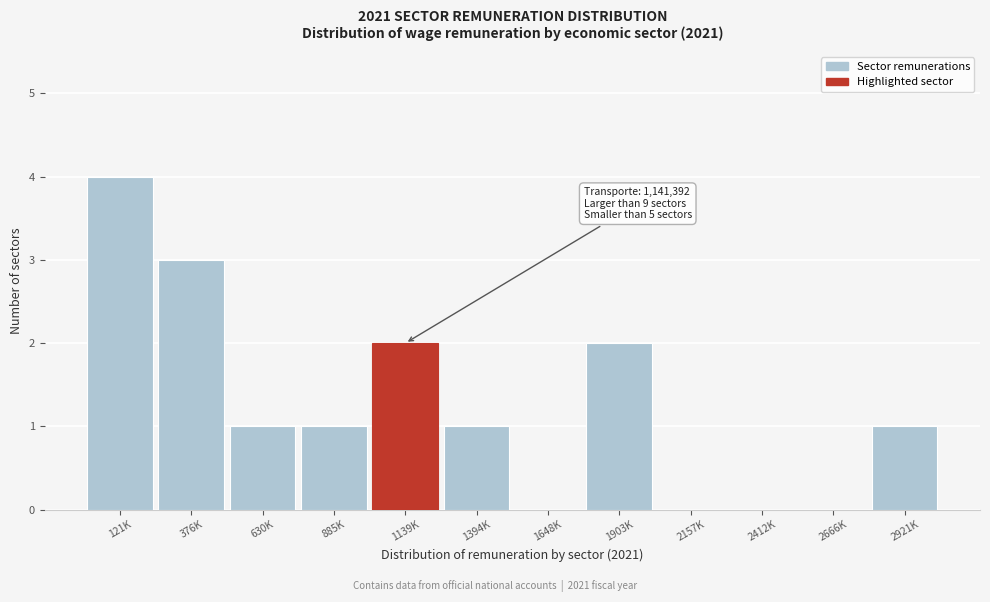

Reading left to right, extract all data points from this chart.

121K=4	376K=3	630K=1	885K=1	1139K=2	1394K=1	1648K=0	1903K=2	2157K=0	2412K=0	2666K=0	2921K=1